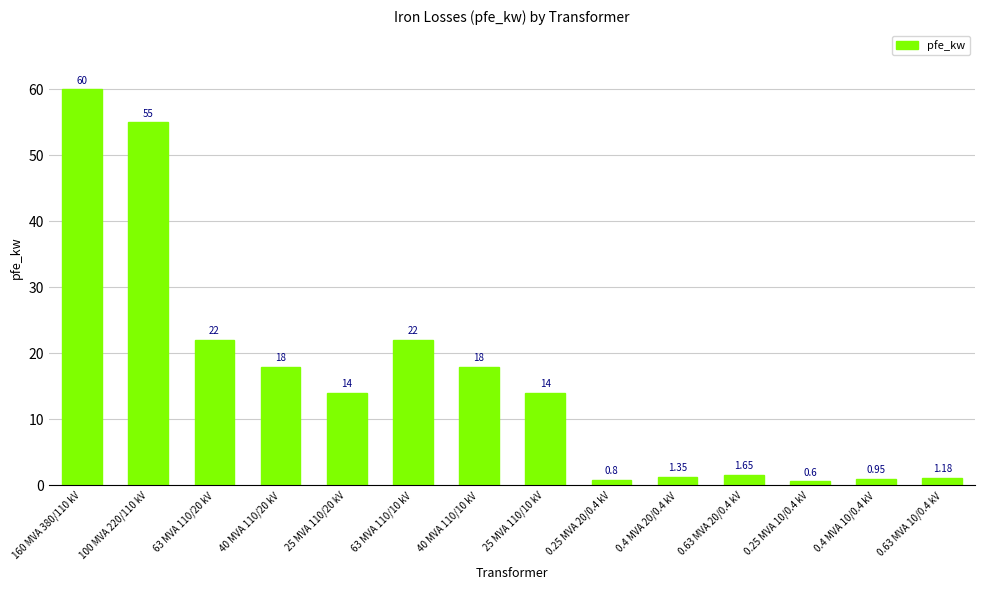

Approximately how many times larger is the value at 160 MVA 380/110 kV compared to 63 MVA 110/10 kV?

2.7